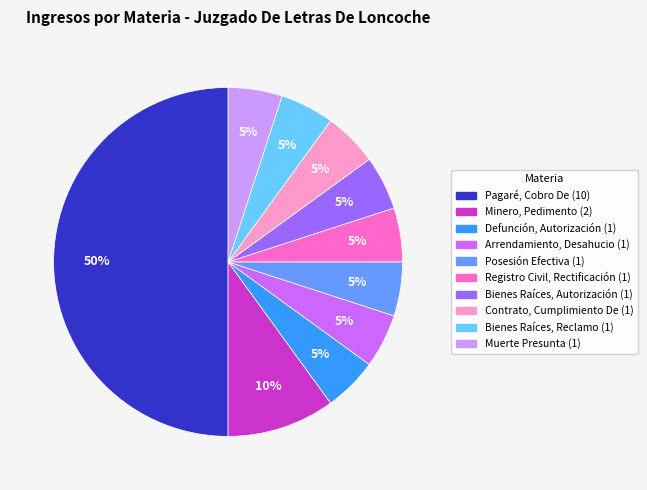

How many slices are in this pie chart?

10